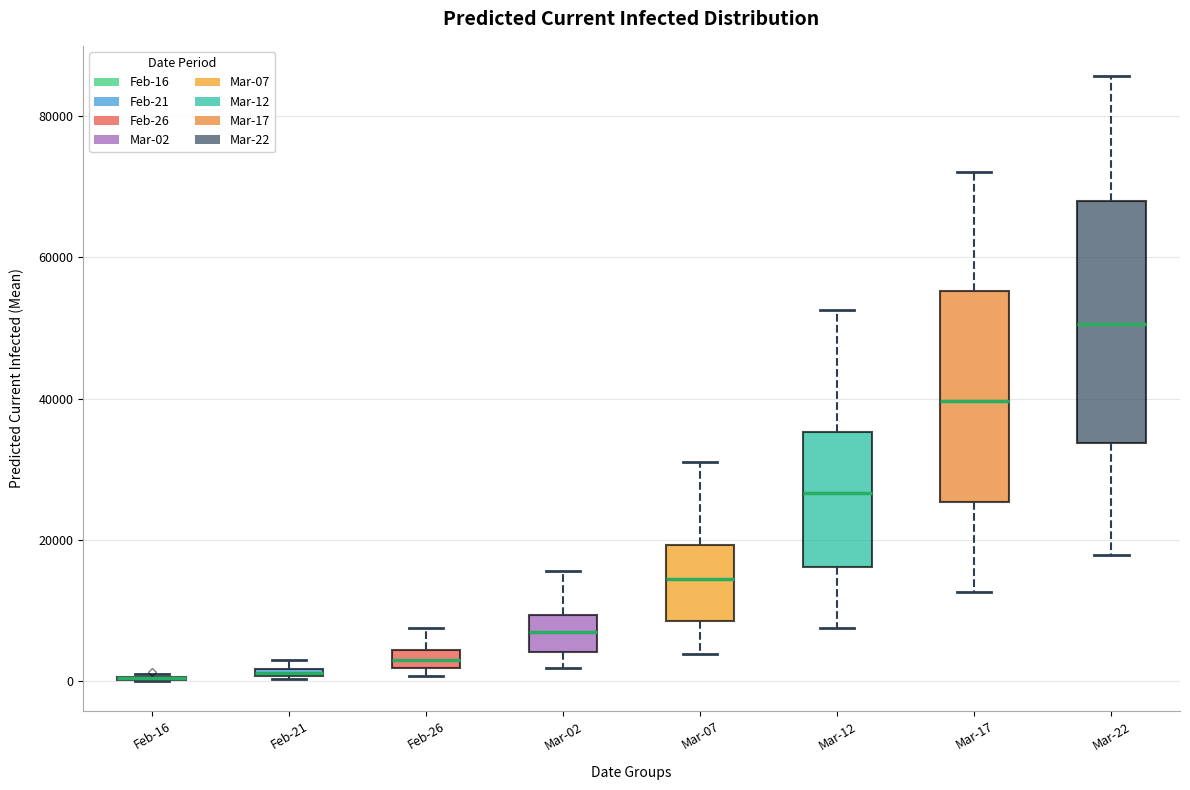

Comparing the boxes themselves (not the whiskers), which one is the tallest?

Mar-22